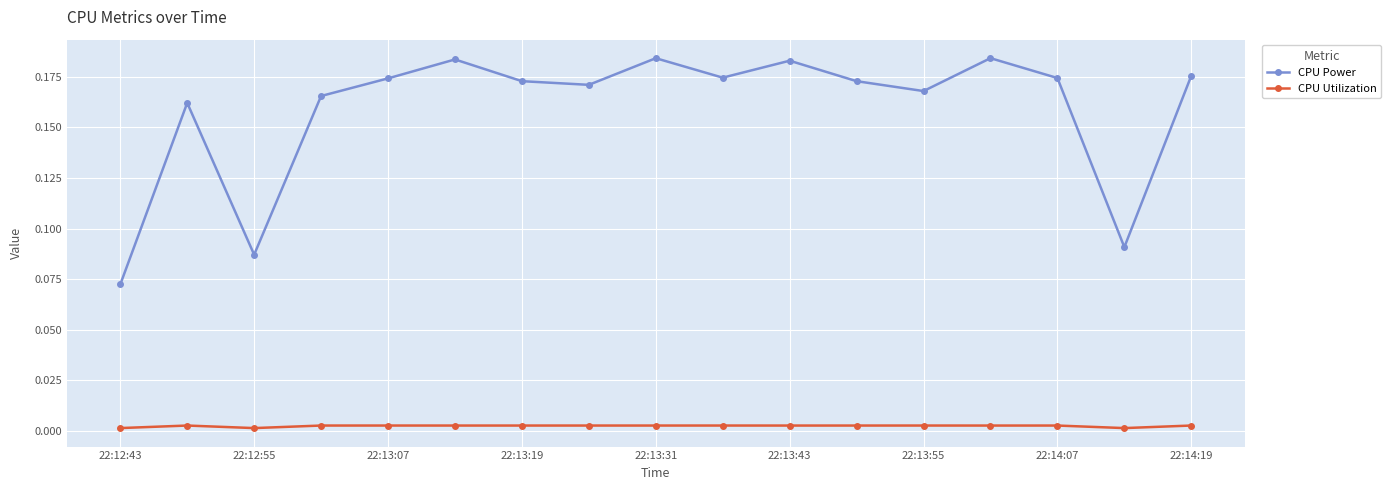

True or false: CPU Utilization and CPU Power cross at least once.

False